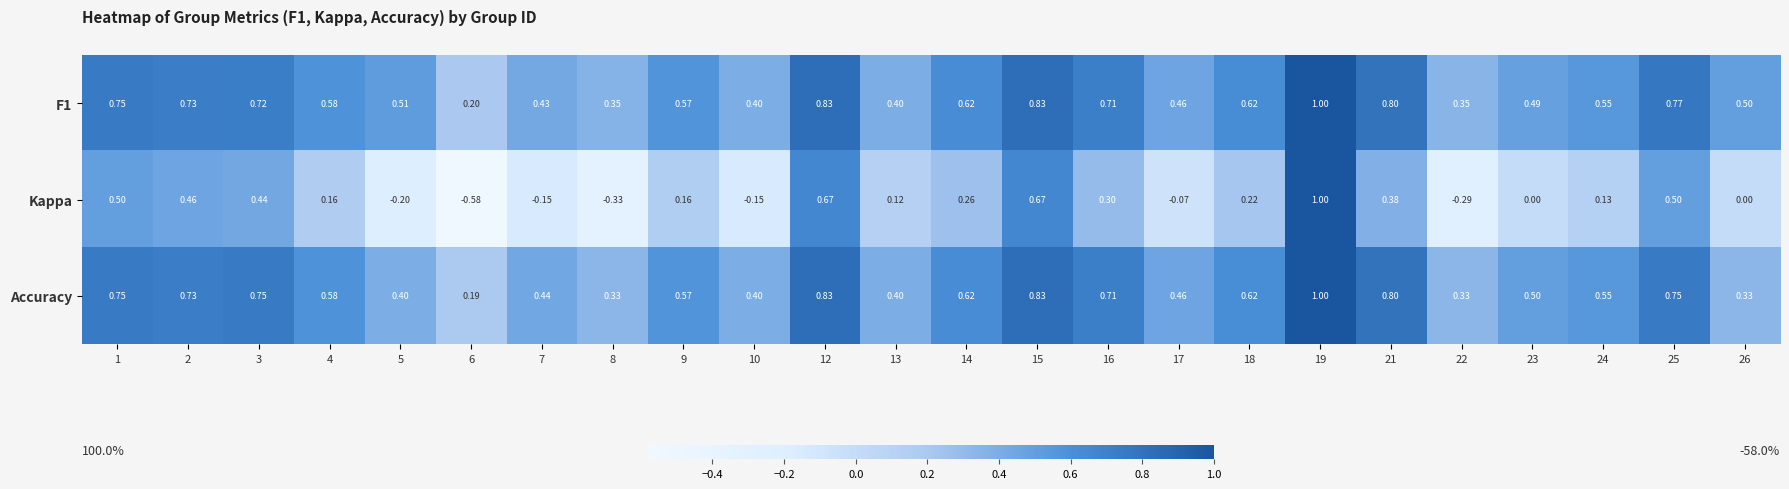

Between 6 and 12, which series saw the biggest shift?

Kappa